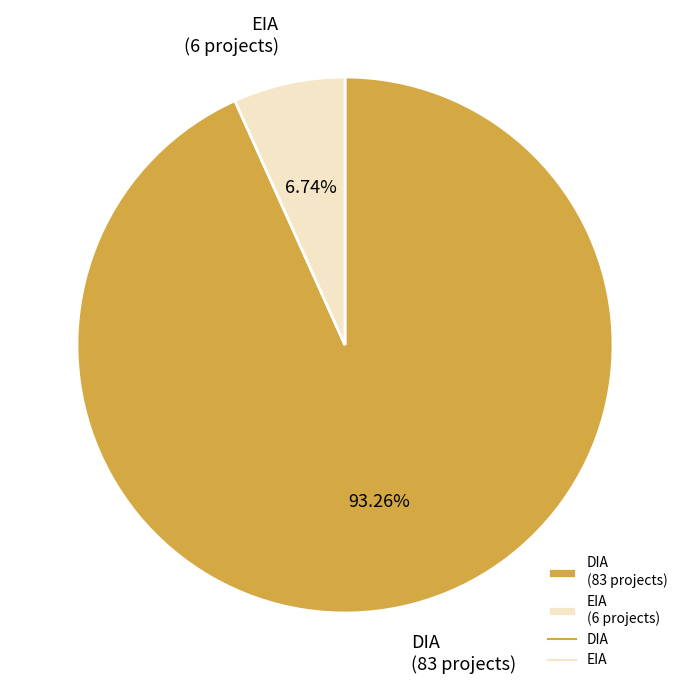

Rank the categories by value from lowest to highest.

EIA, DIA